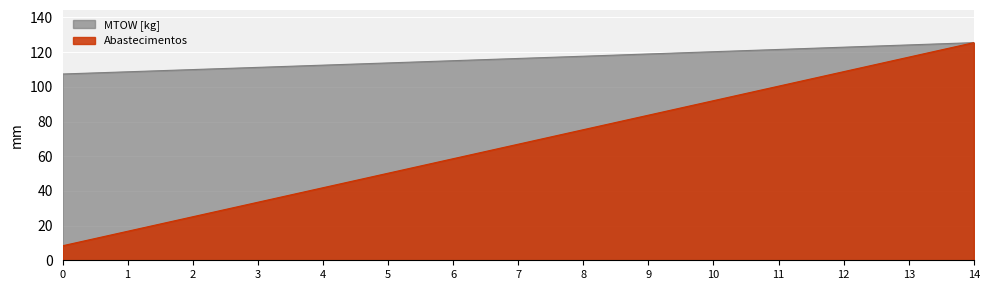

True or false: Autonomia Projetada [h] has more than 2 interior local peaks.

False